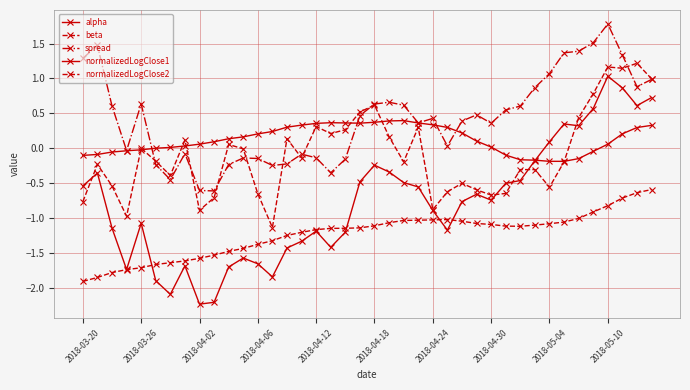

How many distinct data groups are displayed?

5